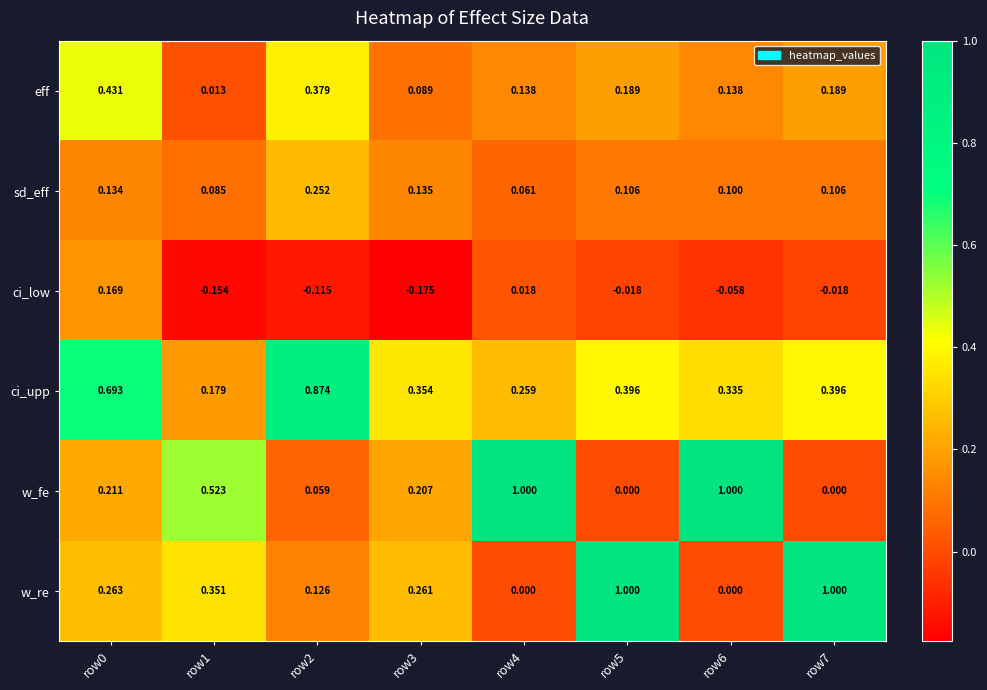

Which series changed the most between row1 and row6?

w_fe